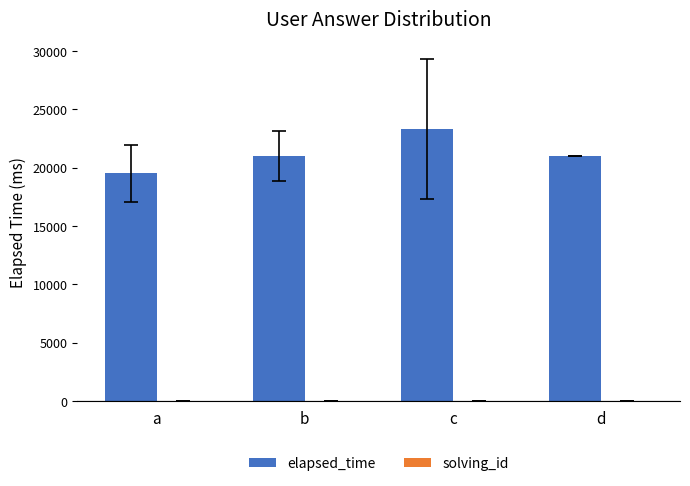

At which label does elapsed_time reach its peak?

c